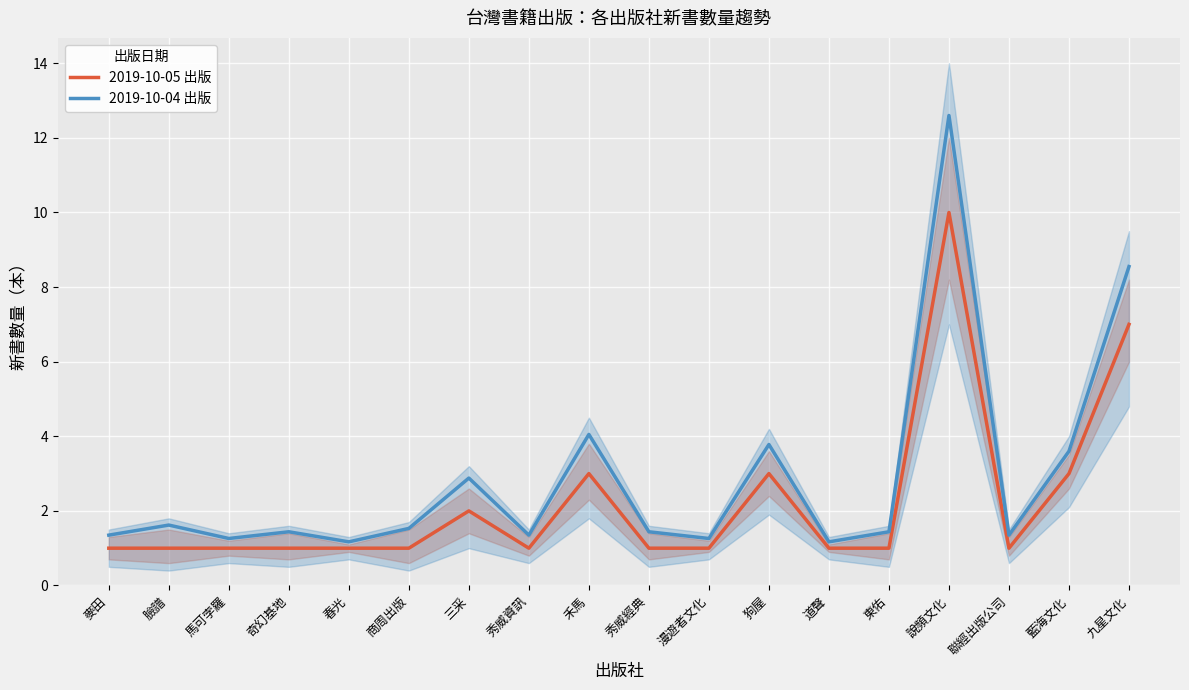

Reading left to right, what are all the values shown in this chart?

2019-10-05 出版: 麥田=1.0	臉譜=1.0	馬可孛羅=1.0	奇幻基地=1.0	春光=1.0	商周出版=1.0	三采=2.0	秀威資訊=1.0	禾馬=3.0	秀威經典=1.0	漫遊者文化=1.0	狗屋=3.0	道聲=1.0	東佑=1.0	說頻文化=10.0	聯經出版公司=1.0	藍海文化=3.0	九星文化=7.0
2019-10-04 出版: 麥田=1.4	臉譜=1.6	馬可孛羅=1.3	奇幻基地=1.4	春光=1.2	商周出版=1.5	三采=2.9	秀威資訊=1.4	禾馬=4.0	秀威經典=1.4	漫遊者文化=1.3	狗屋=3.8	道聲=1.2	東佑=1.4	說頻文化=12.6	聯經出版公司=1.4	藍海文化=3.6	九星文化=8.6